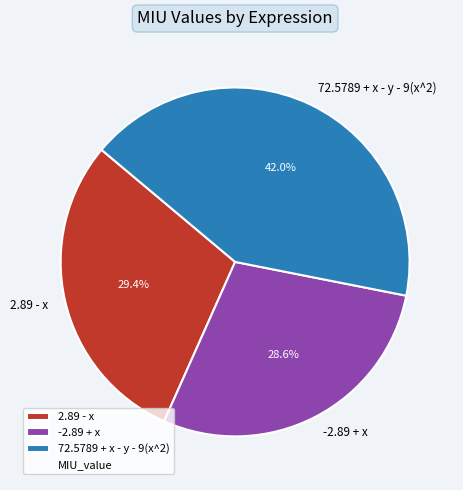

How many segments does this pie chart have?

3